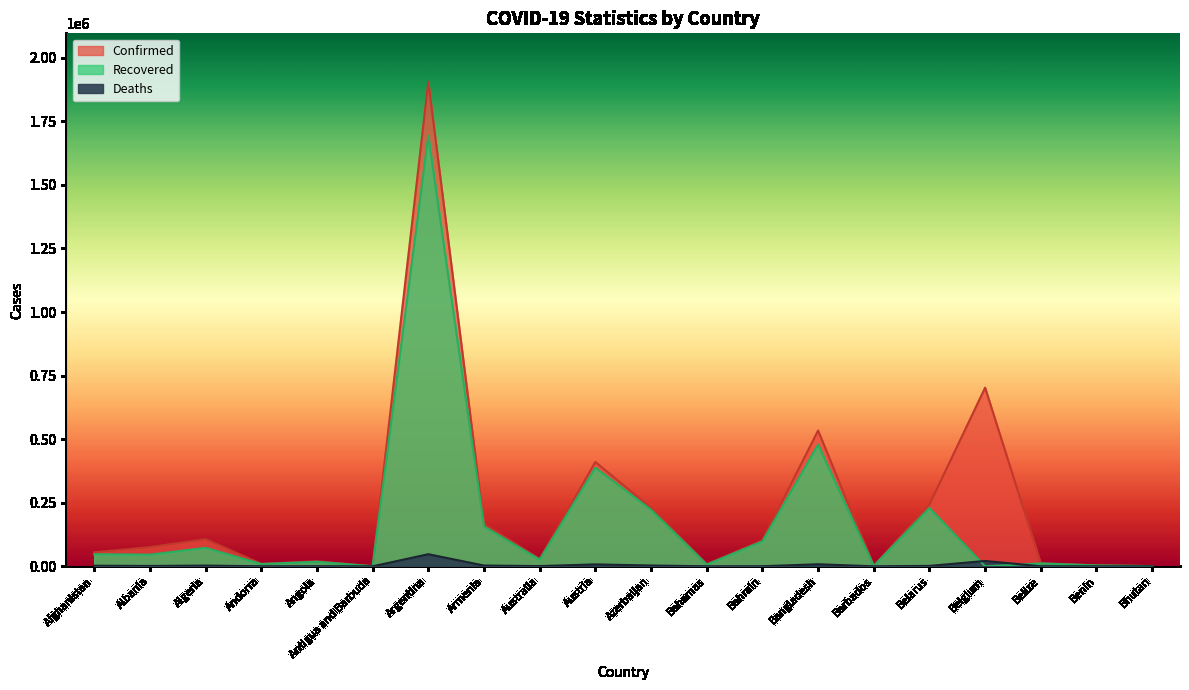

Reading left to right, what are all the values shown in this chart?

Confirmed: Afghanistan=54891	Albania=75454	Algeria=106610	Andorra=9779	Angola=19672	Antigua and Barbuda=215	Argentina=1905524	Armenia=166669	Australia=28799	Austria=410230	Azerbaijan=229793	Bahamas=8161	Bahrain=101503	Bangladesh=533953	Barbados=1477	Belarus=242851	Belgium=702437	Belize=11845	Benin=3786	Bhutan=857
Recovered: Afghanistan=47583	Albania=45906	Algeria=72745	Andorra=8942	Angola=17692	Antigua and Barbuda=174	Argentina=1693146	Armenia=156645	Australia=26034	Austria=387787	Azerbaijan=222154	Bahamas=6754	Bahrain=97664	Bangladesh=478546	Barbados=1098	Belarus=229199	Belgium=0	Belize=11273	Benin=3398	Bhutan=776
Deaths: Afghanistan=2397	Albania=1350	Algeria=2881	Andorra=100	Angola=464	Antigua and Barbuda=6	Argentina=47601	Armenia=3067	Australia=909	Austria=7607	Azerbaijan=3113	Bahamas=175	Bahrain=372	Bangladesh=8087	Barbados=11	Belarus=1688	Belgium=20982	Belize=298	Benin=48	Bhutan=1